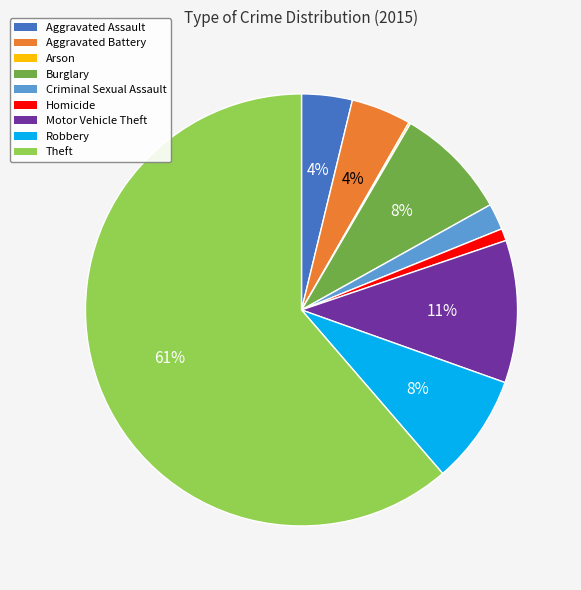

The Motor Vehicle Theft slice represents 17% of the pie. True or false?

False